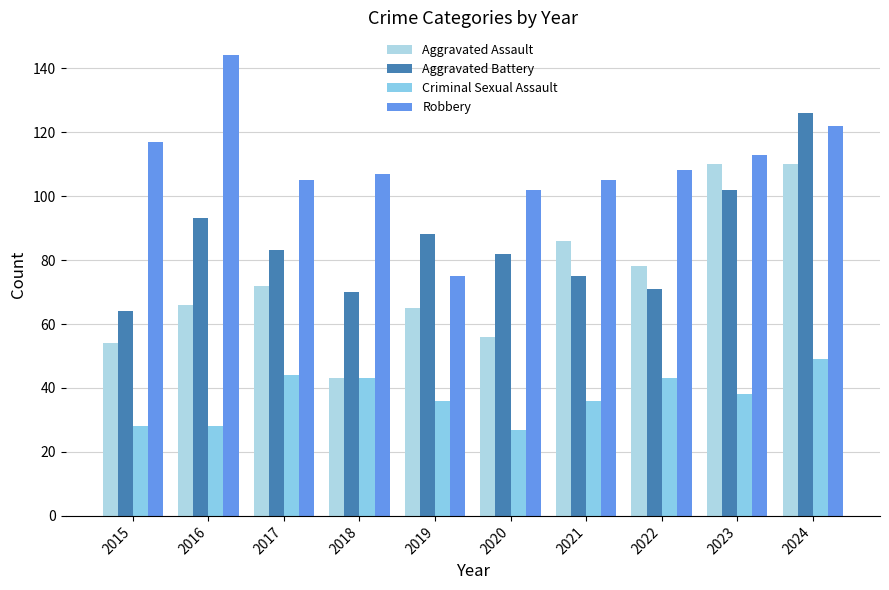

What is the difference between the second highest and minimum values in the Criminal Sexual Assault series?

17